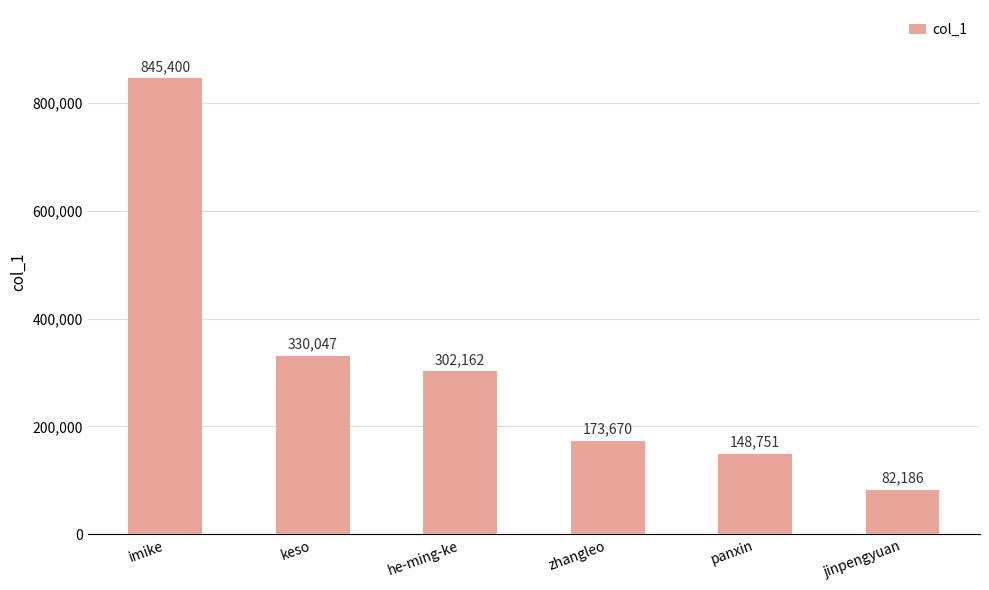

How many series are shown in this chart?

1